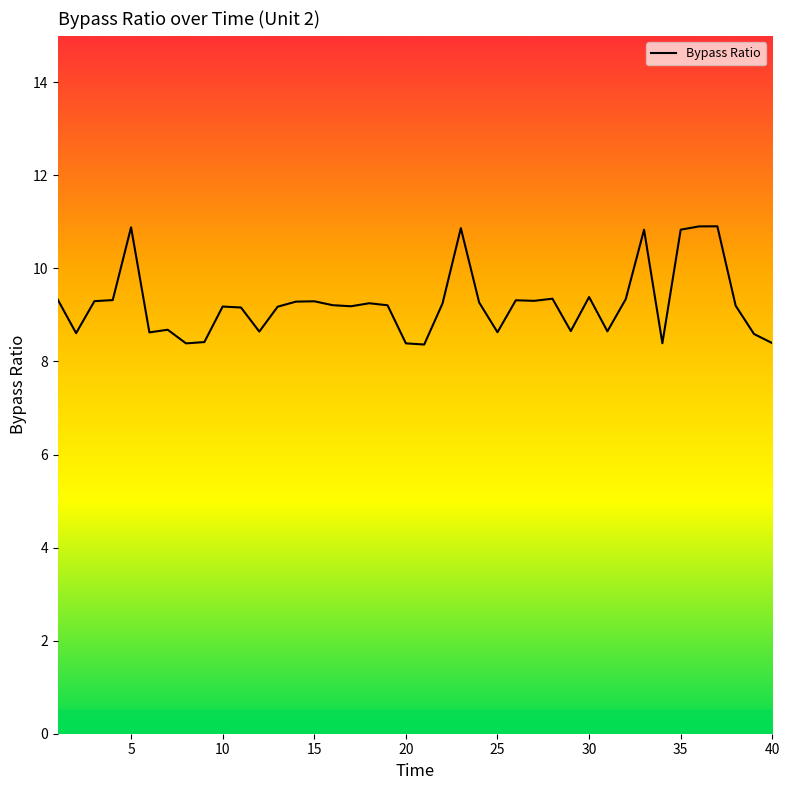

What is the difference between the maximum and minimum values?

2.5